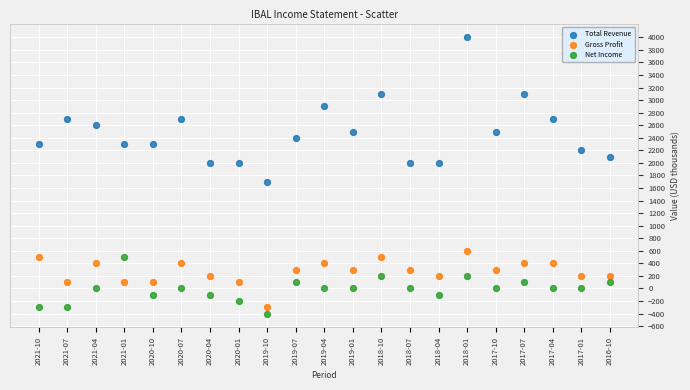

Across all series, what Y value is closest to 1800?

1700